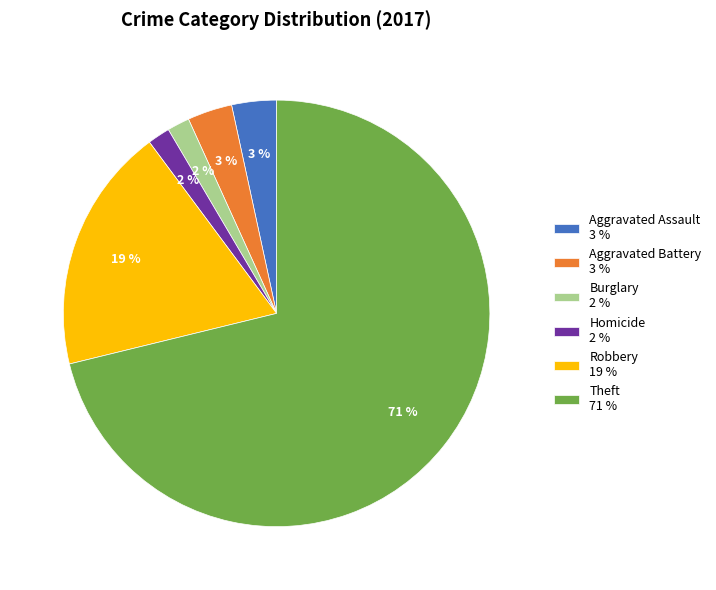

Which category accounts for the majority?

Theft 71 %